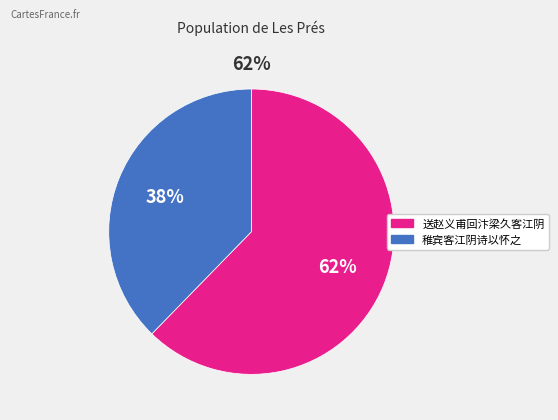

Approximately how many times larger is the value at 稚宾客江阴诗以怀之 compared to 送赵义甫回汴梁久客江阴?

0.6